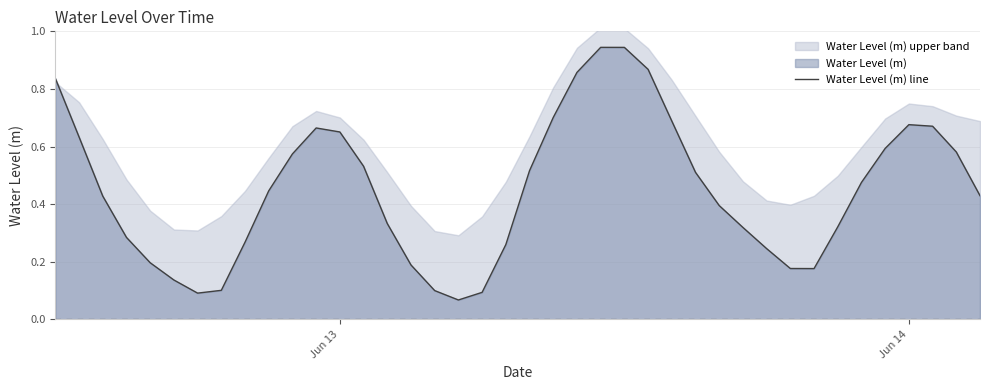

The value of Water Level (m) line at Jun 14 is 0.3. True or false?

False